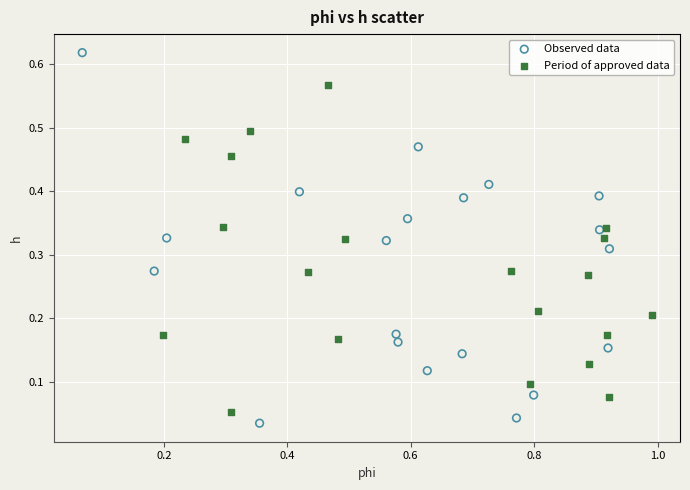

Which series reaches the maximum Y coordinate?

Observed data